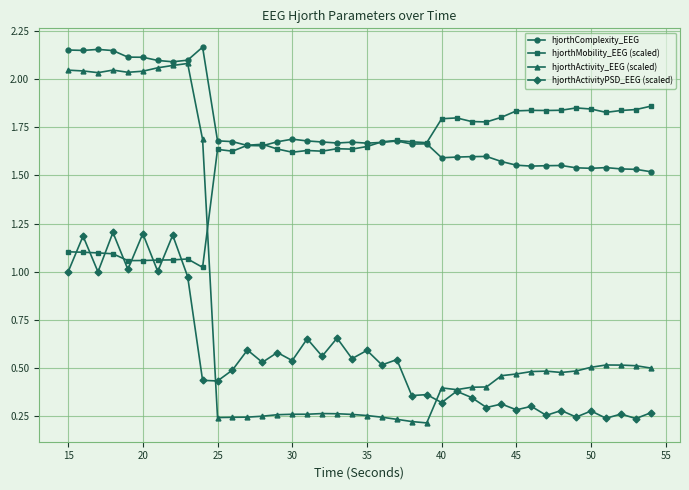

True or false: hjorthActivityPSD_EEG (scaled) has more than 1 interior local peaks.

True